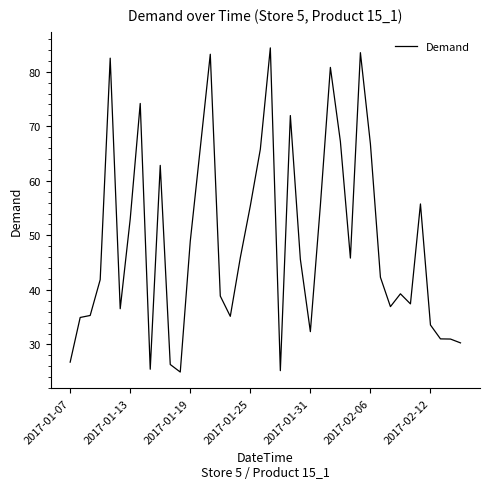

What is the minimum value shown in the chart?

24.9